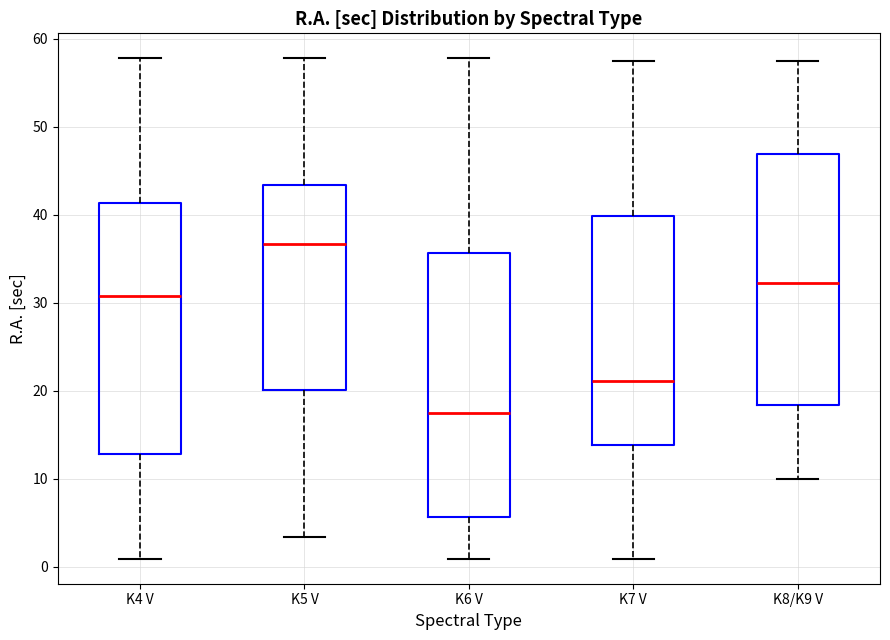

Reading left to right, read every box against the y-axis: the position of its median line, the range the box covers, and the ends of its whiskers. The values are not printed on the chart, so give them approximately, as read against the axis.

K4 V: median 31, box 13 to 41, whiskers 1 to 58
K5 V: median 37, box 20 to 43, whiskers 3 to 58
K6 V: median 17, box 6 to 36, whiskers 1 to 58
K7 V: median 21, box 14 to 40, whiskers 1 to 57
K8/K9 V: median 32, box 18 to 47, whiskers 10 to 57